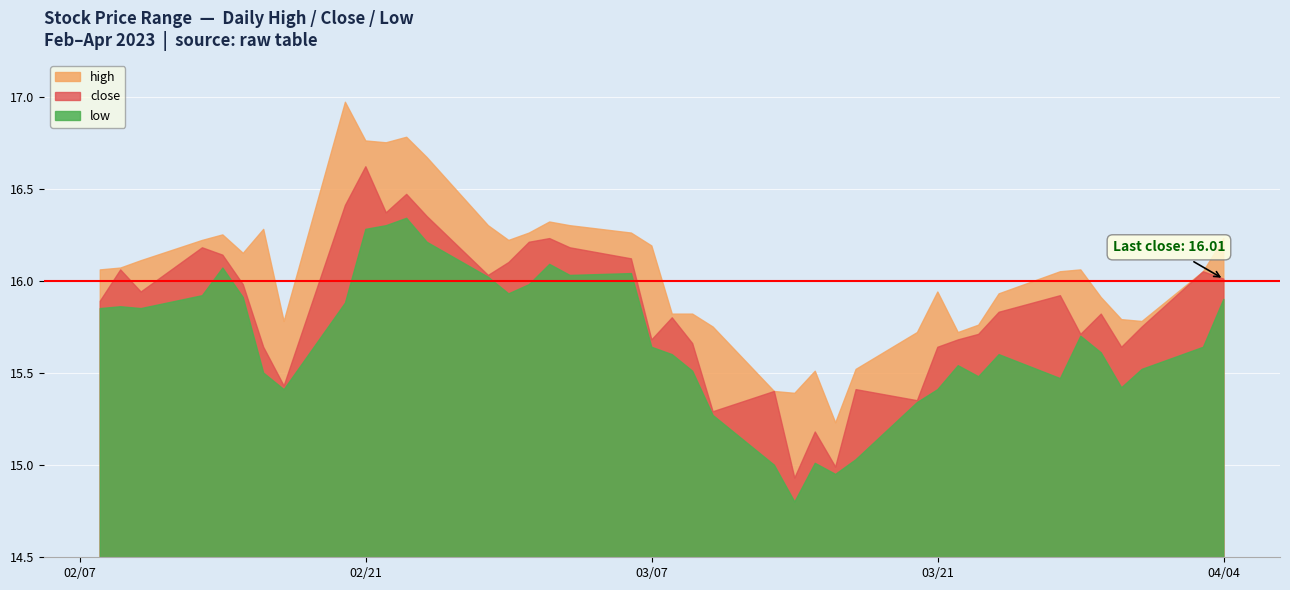

What is the difference between the maximum and second lowest values in the low series?

1.4